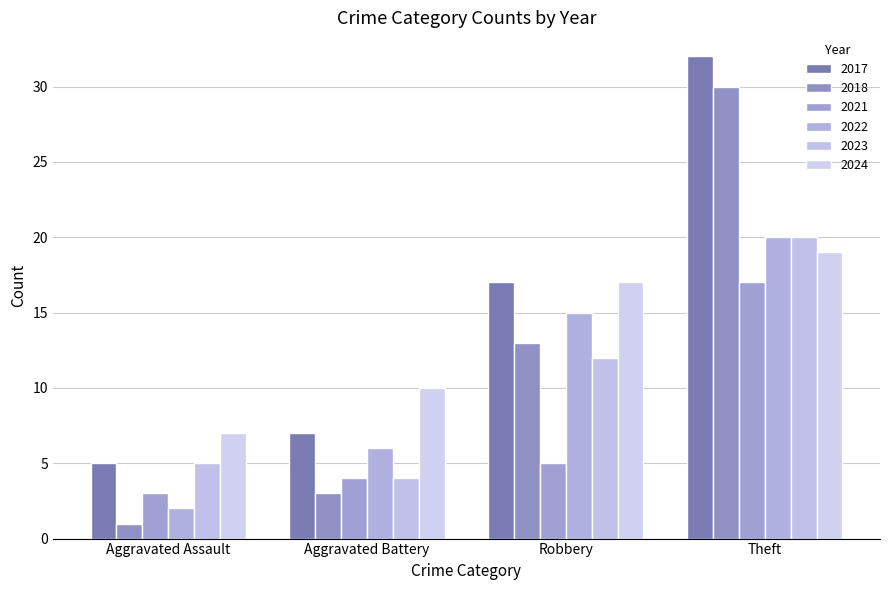

Which series has the largest total across all categories?

2017